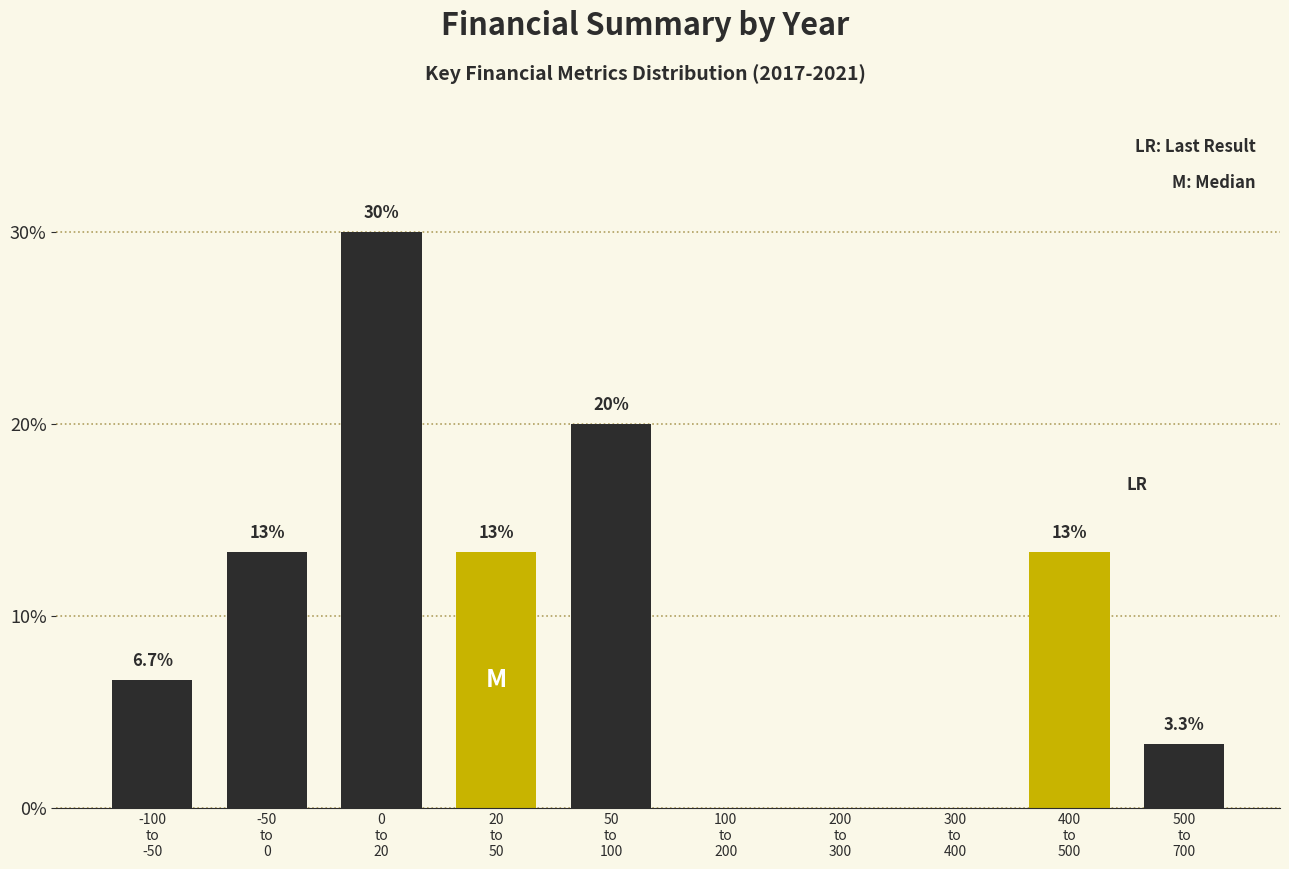

What is the greatest value displayed?

30.0